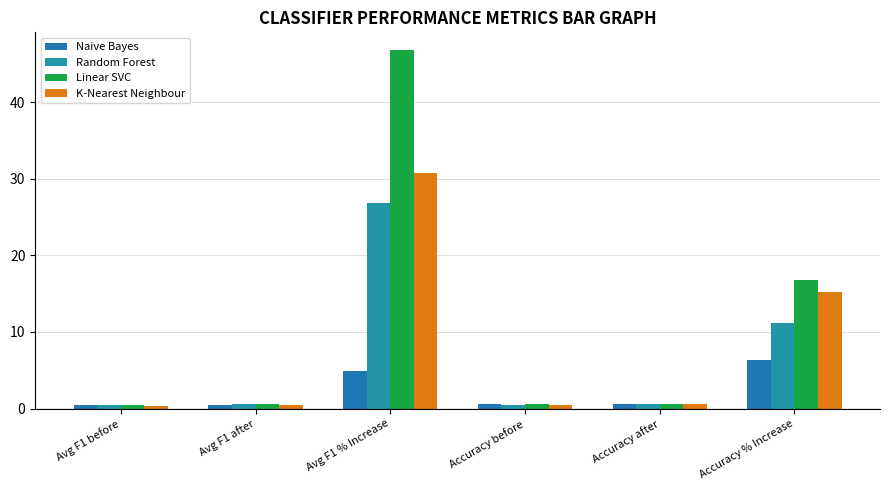

Reading left to right, what are all the values shown in this chart?

Naive Bayes: 0.4	0.4	5.0	0.5	0.6	6.4
Random Forest: 0.4	0.5	26.9	0.5	0.6	11.1
Linear SVC: 0.4	0.6	46.8	0.5	0.6	16.7
K-Nearest Neighbour: 0.4	0.5	30.7	0.5	0.5	15.2